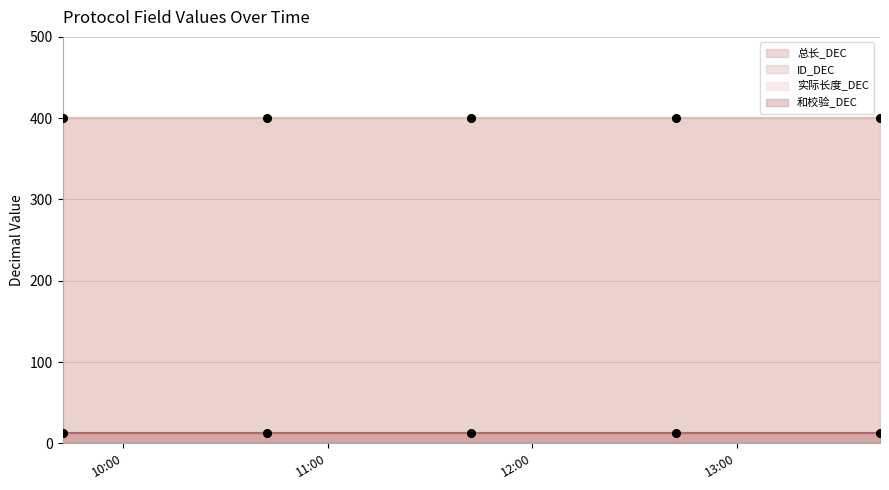

What is the total value across all series at 2025-03-04 12:42:06?

826